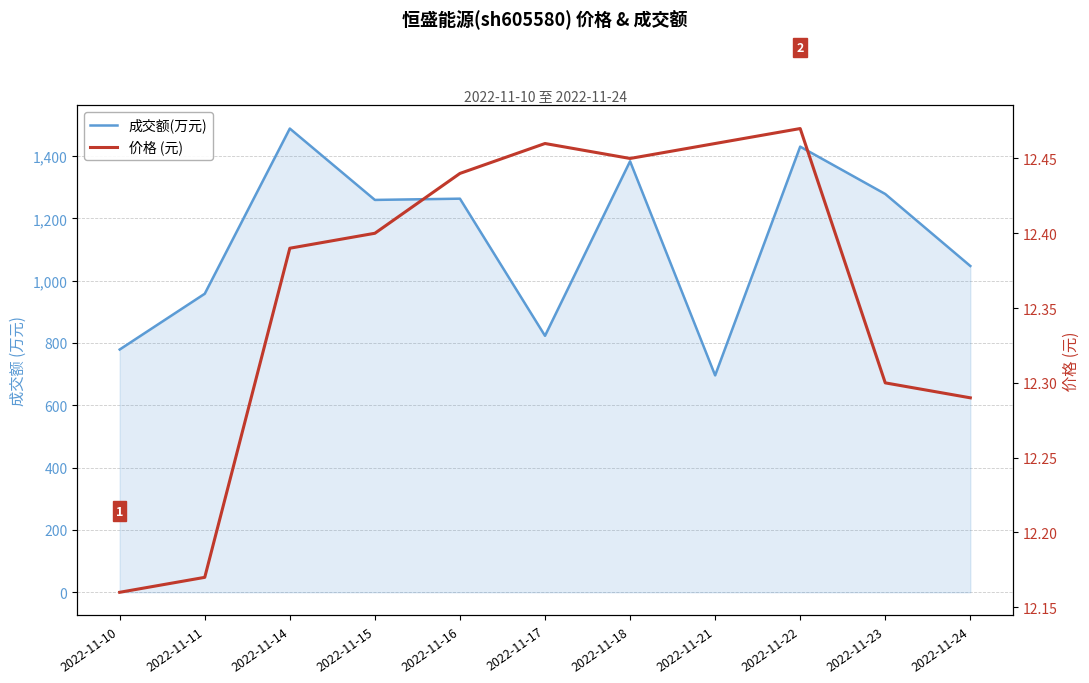

What is the value of the 成交额(万元) point at the 5th from the left?

1263.0